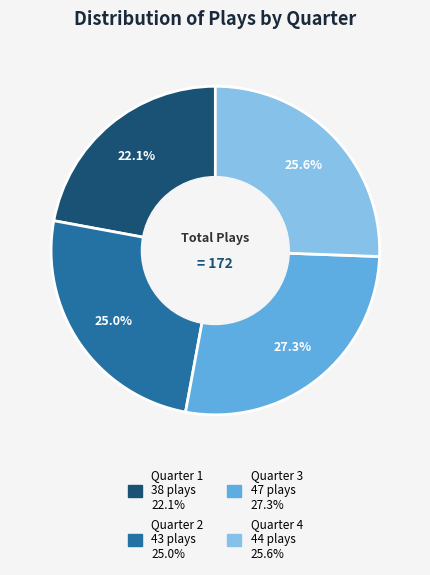

How many slices are in this pie chart?

4